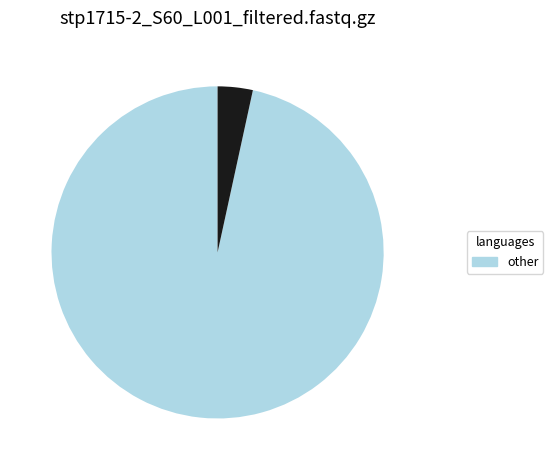

Is there a majority slice in this chart?

Yes